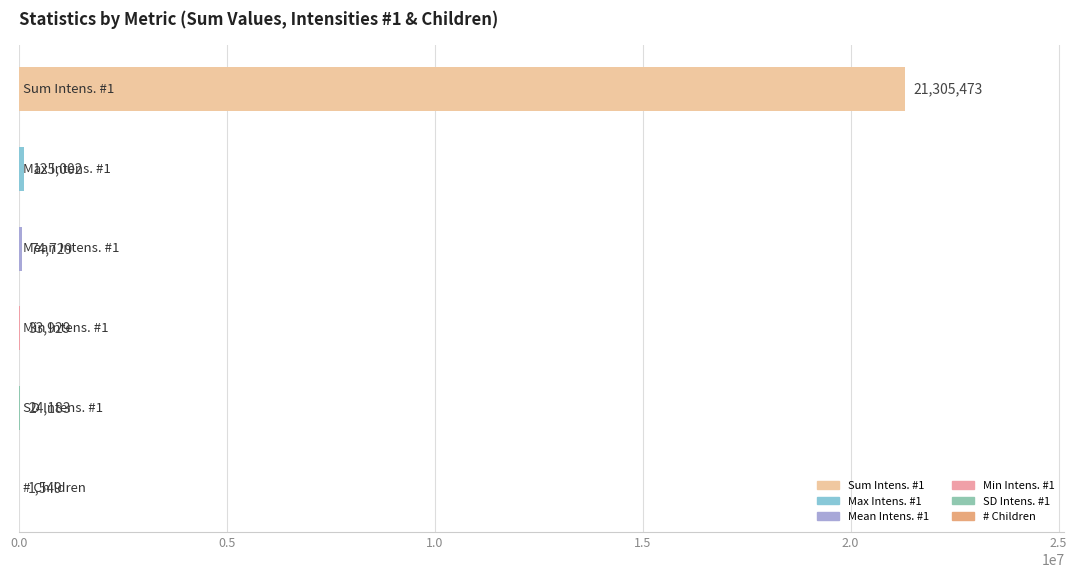

What is the maximum value shown in the chart?

21305473.0